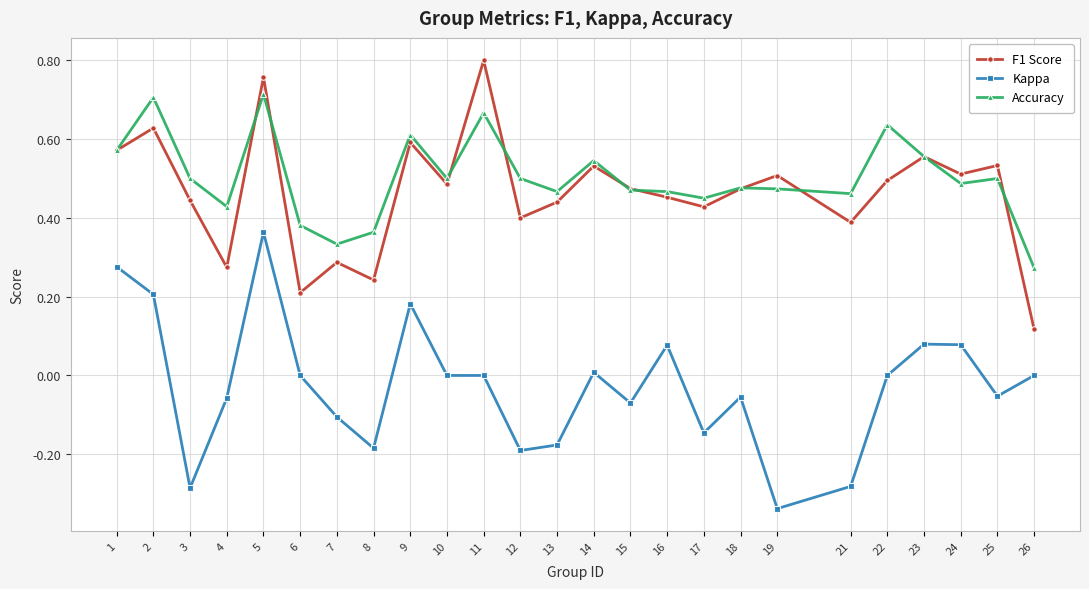

Which series ends up on top after the final intersection of Accuracy and F1 Score?

Accuracy